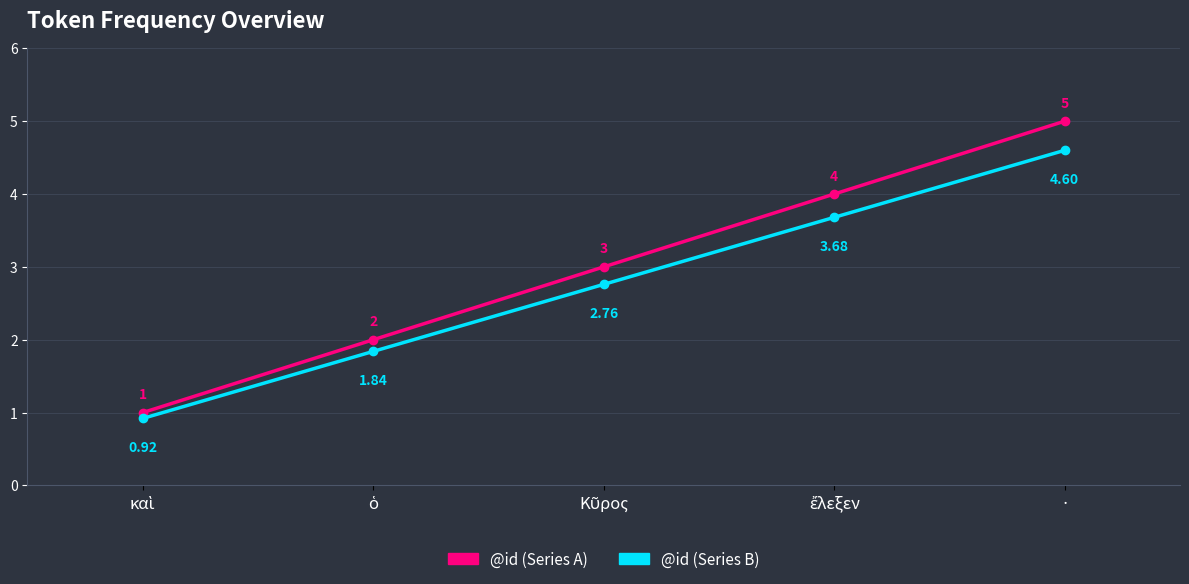

Which series has the largest range (max minus min)?

@id (Series A)